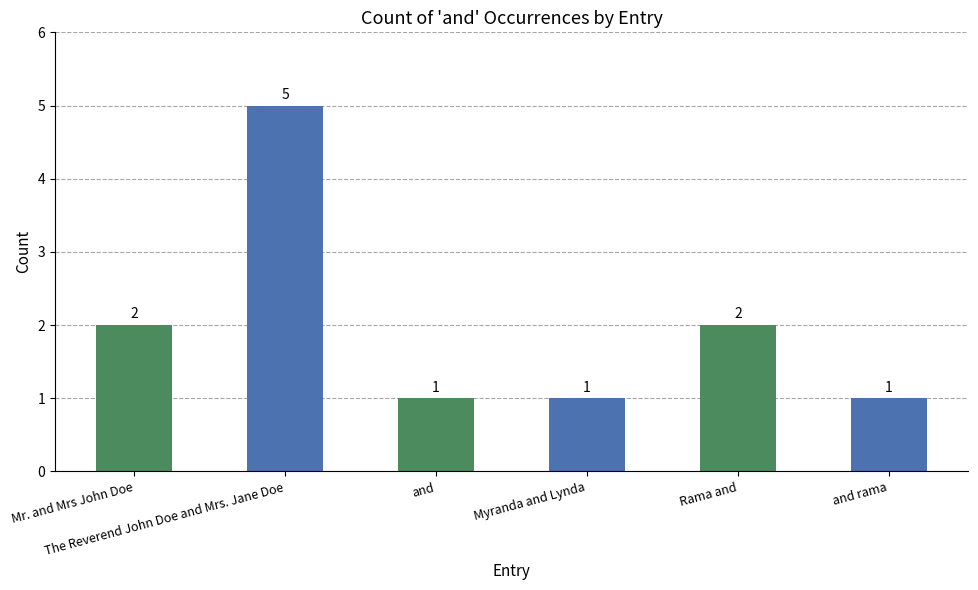

How many values are between 1 and 2?

5